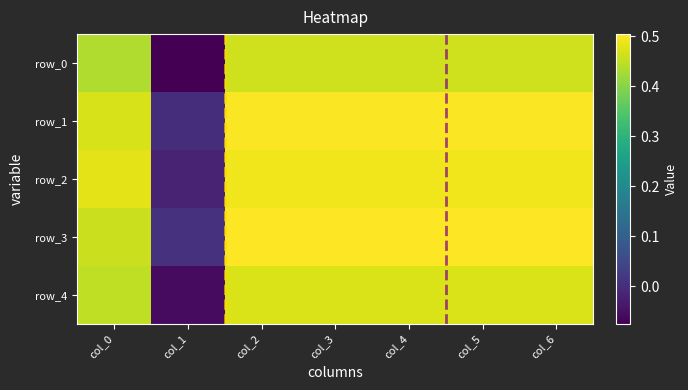

What is the approximate value of row_0 at col_4?

0.5